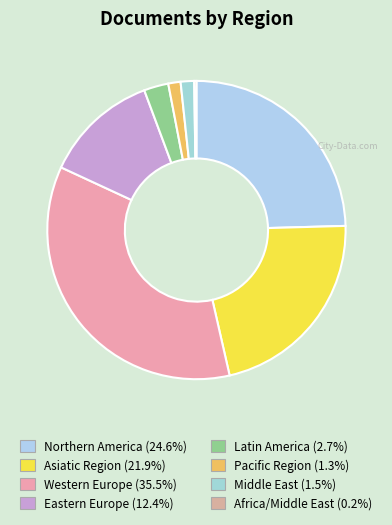

Is there a majority slice in this chart?

No